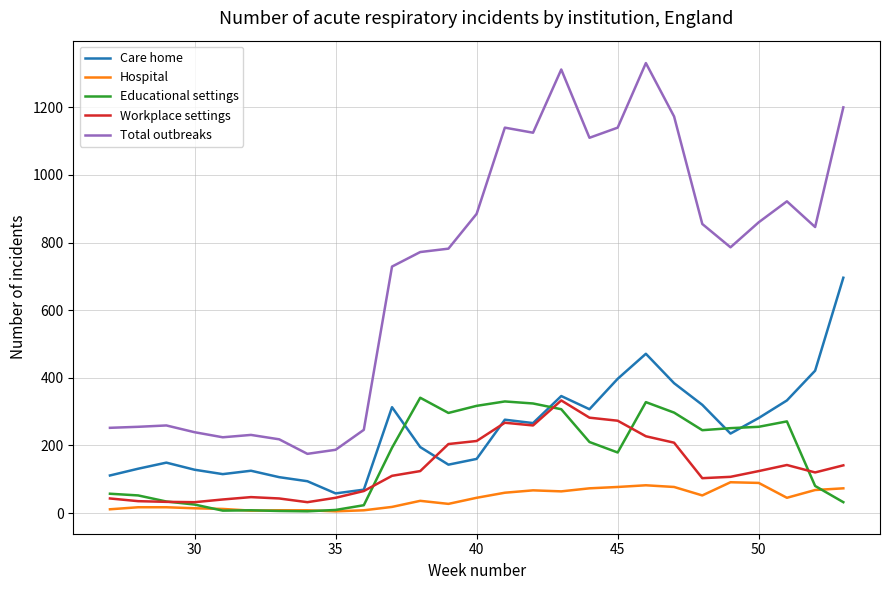

Which series has the largest total across all categories?

Total outbreaks